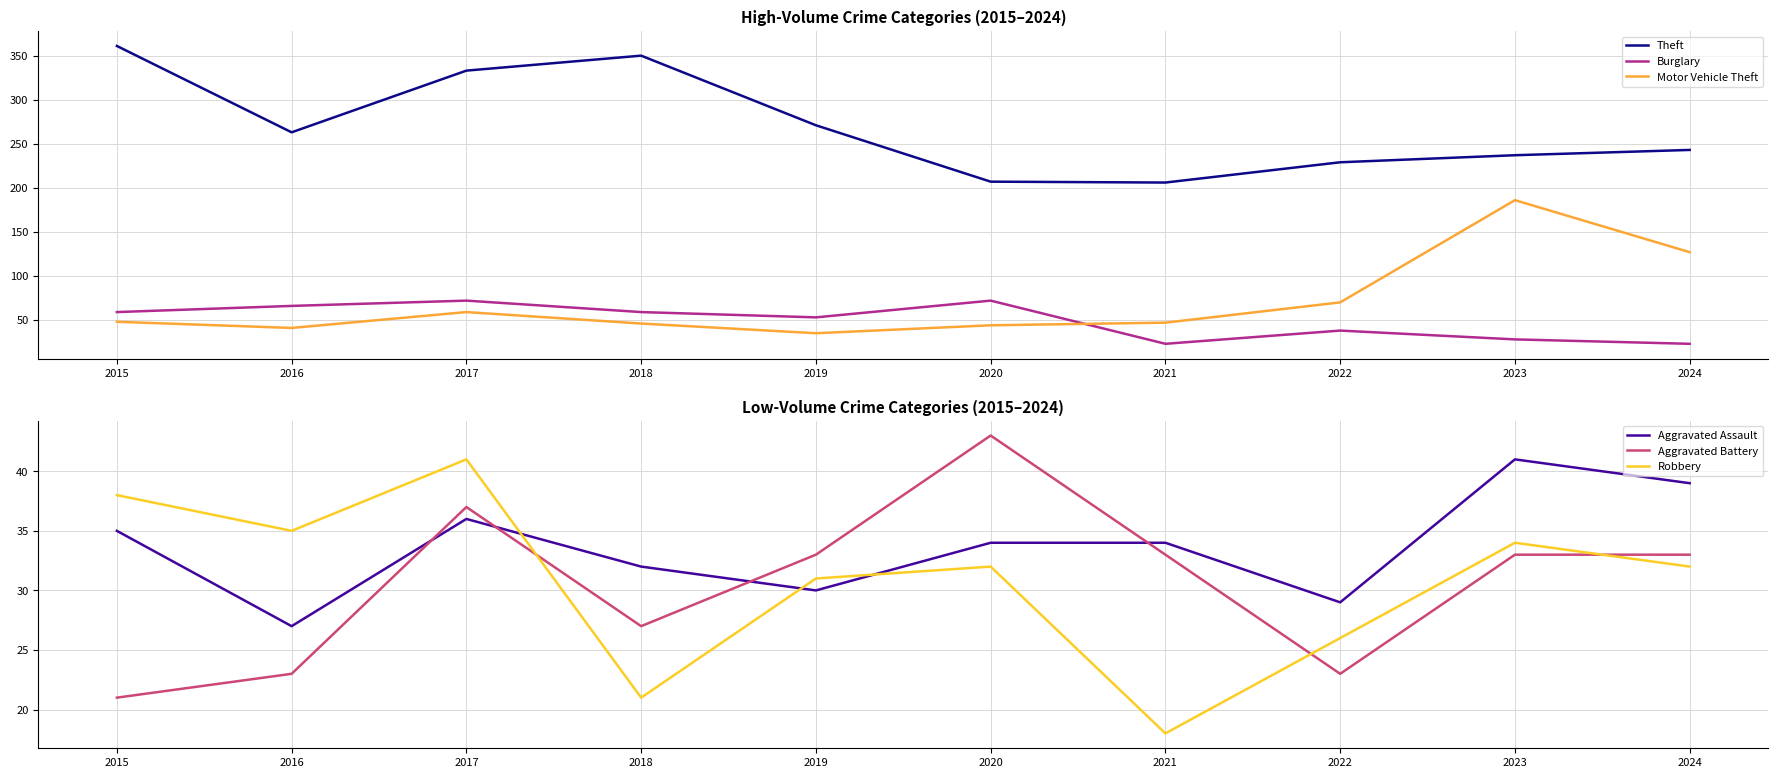

The Motor Vehicle Theft series shows 48 at 2015. True or false?

True